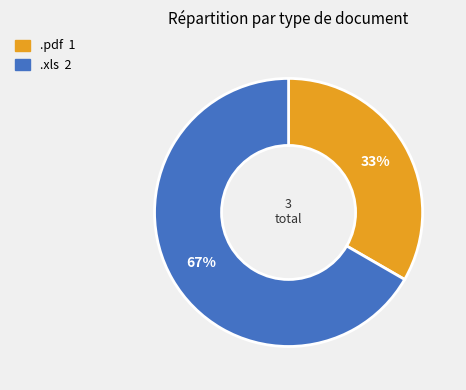

Which has a higher value, .pdf or .xls?

.xls